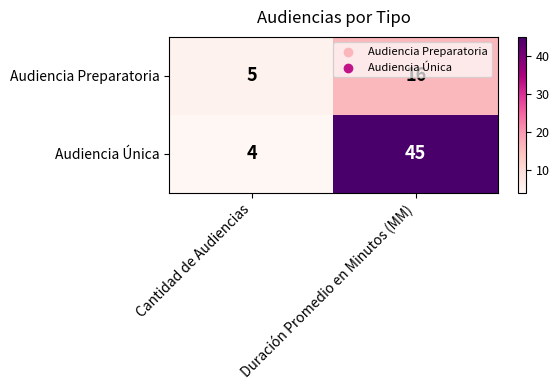

True or false: Audiencia Preparatoria has a value of 16 at Duración Promedio en Minutos (MM).

True